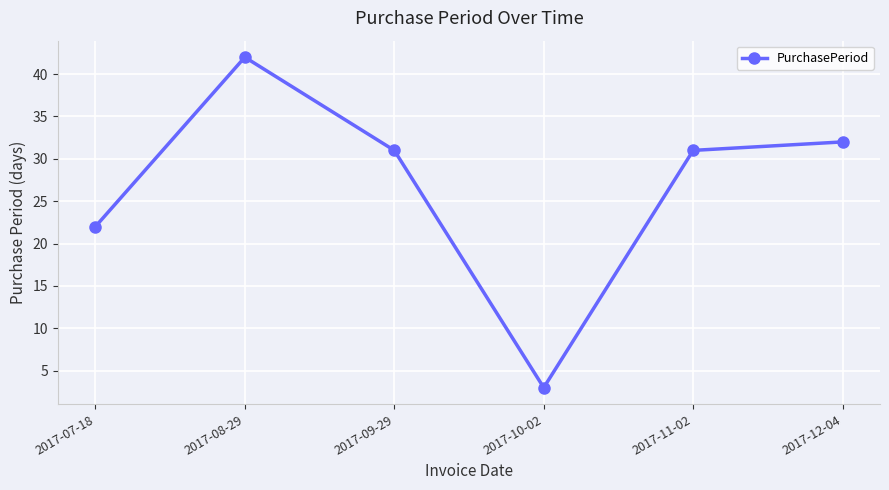

Is this an area chart (filled region under the line)?

No